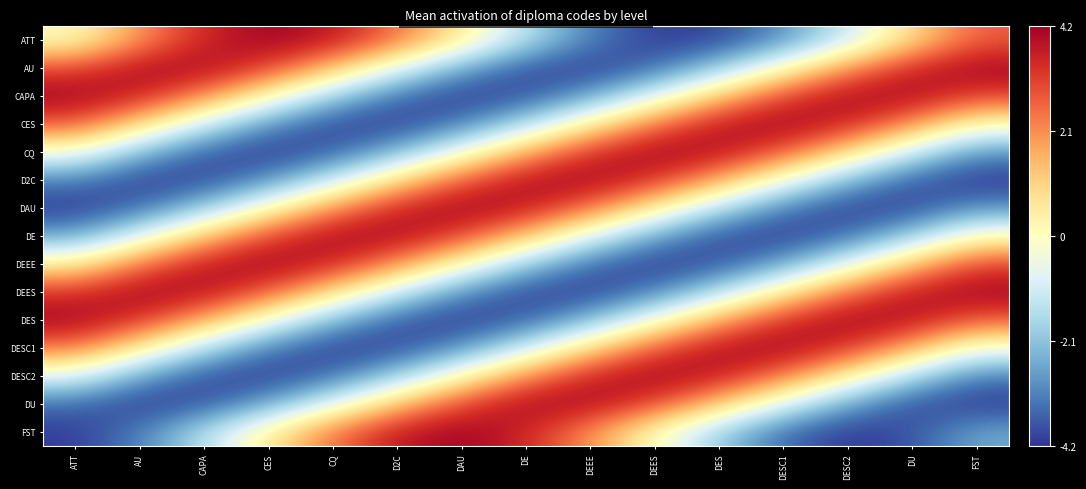

Which series has the widest spread of values?

FST